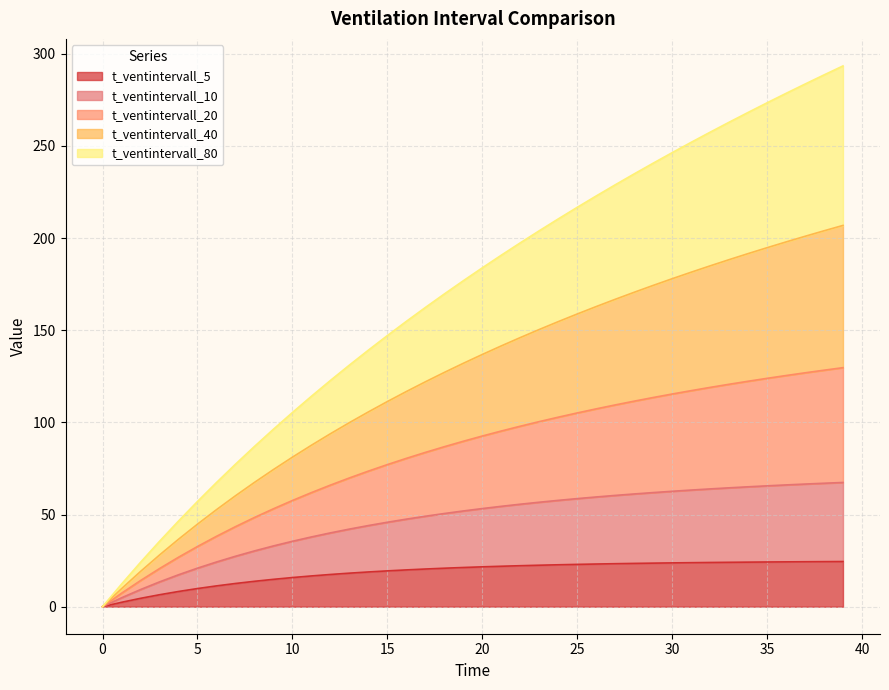

What is the spread (max minus min) of values at 32?

233.4